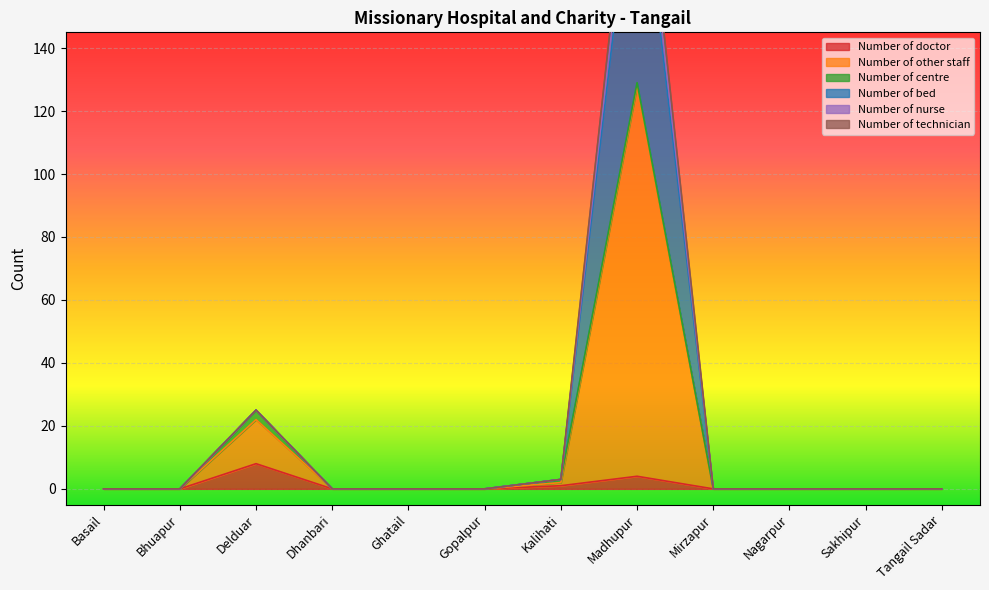

True or false: Number of nurse and Number of other staff cross at least once.

False